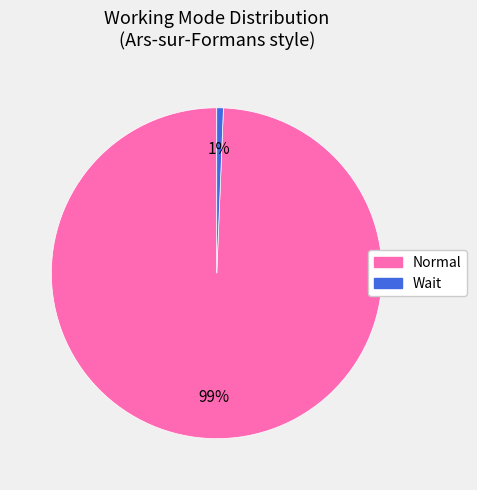

To the nearest percent, what is the combined percentage of Normal and Wait?

100%